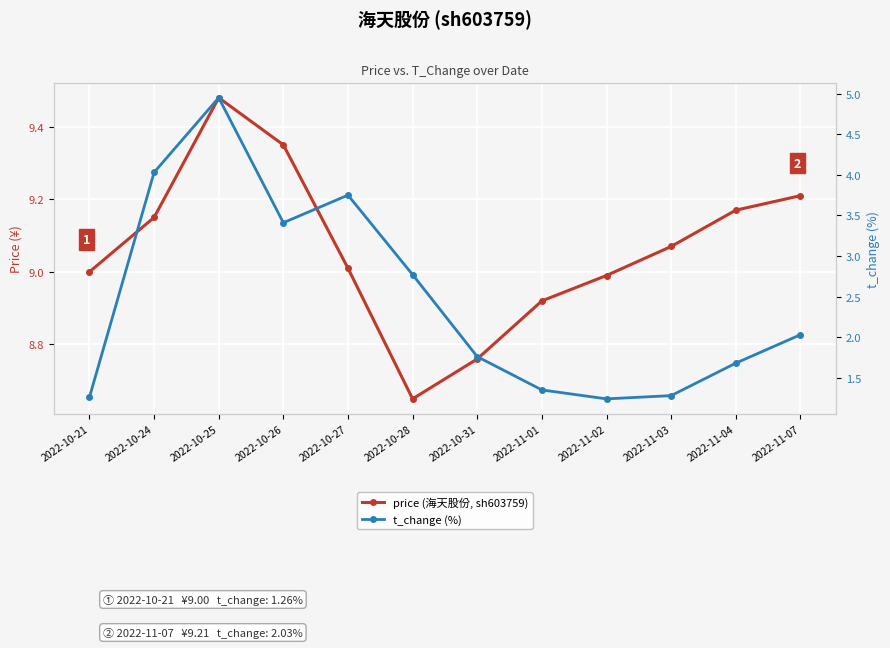

How many lines are shown in the chart?

2